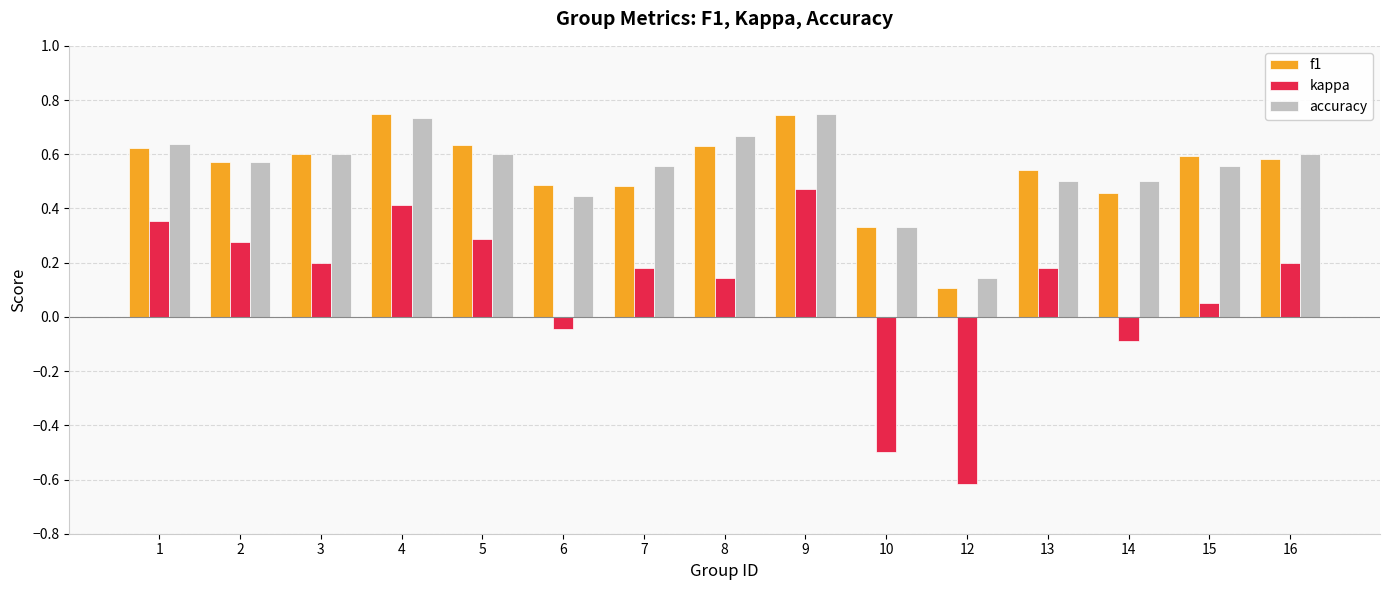

What is the sum of all kappa values?

1.5